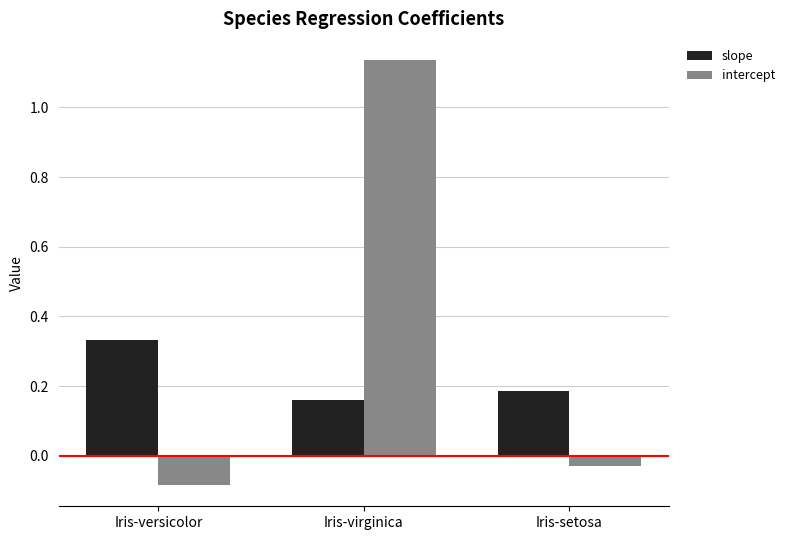

Which series changed the most between Iris-versicolor and Iris-virginica?

intercept